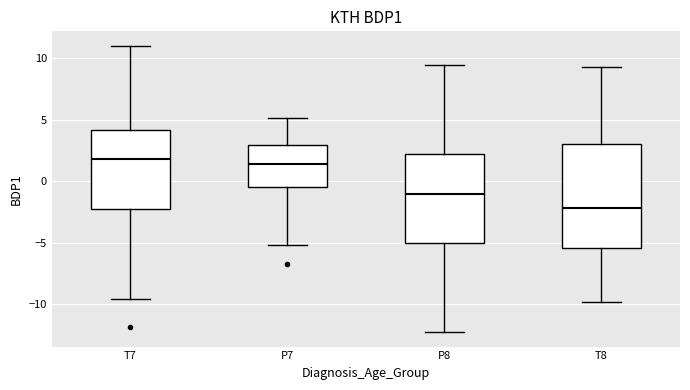

Comparing the boxes themselves (not the whiskers), which one is the tallest?

T8